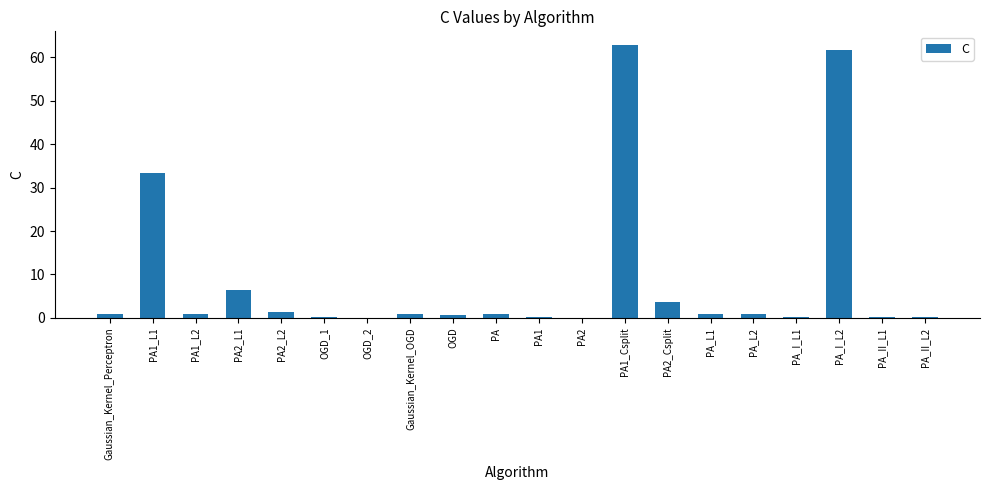

Where is the data nearest to the value 31?

PA1_L1